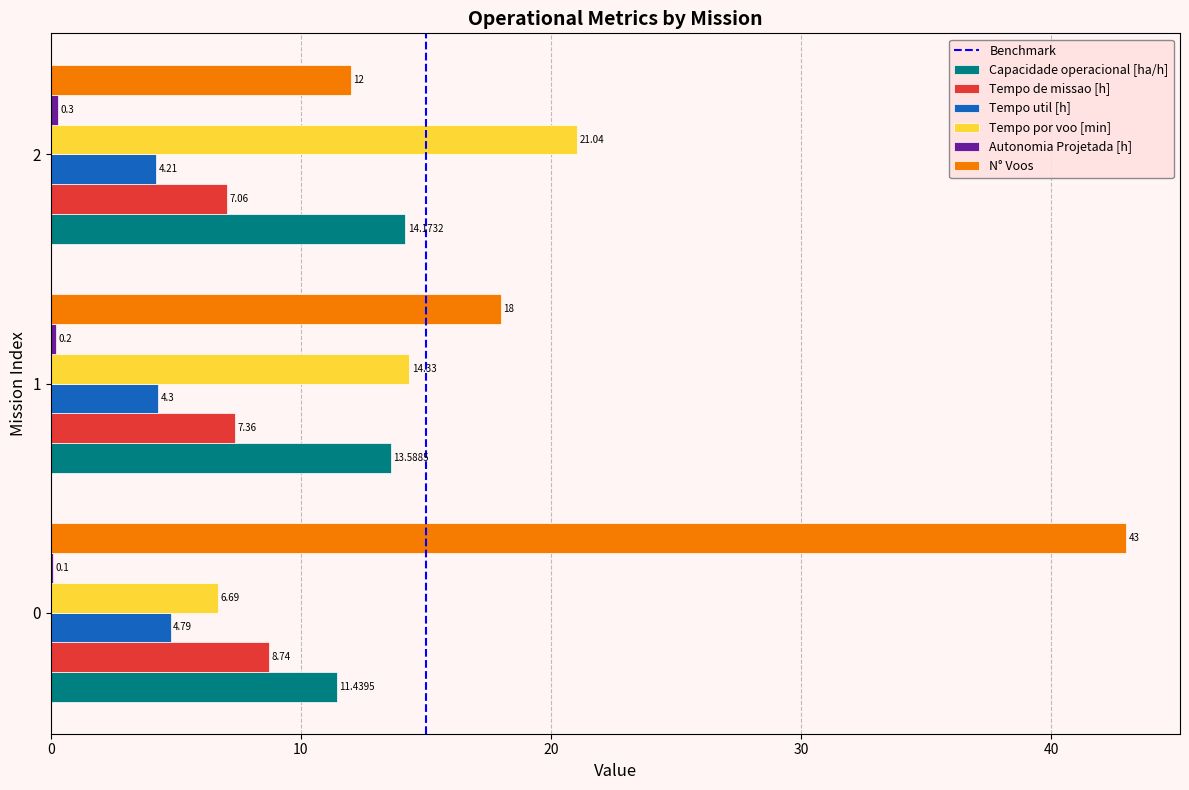

The value of Tempo de missao [h] at 0 is 3.4. True or false?

False